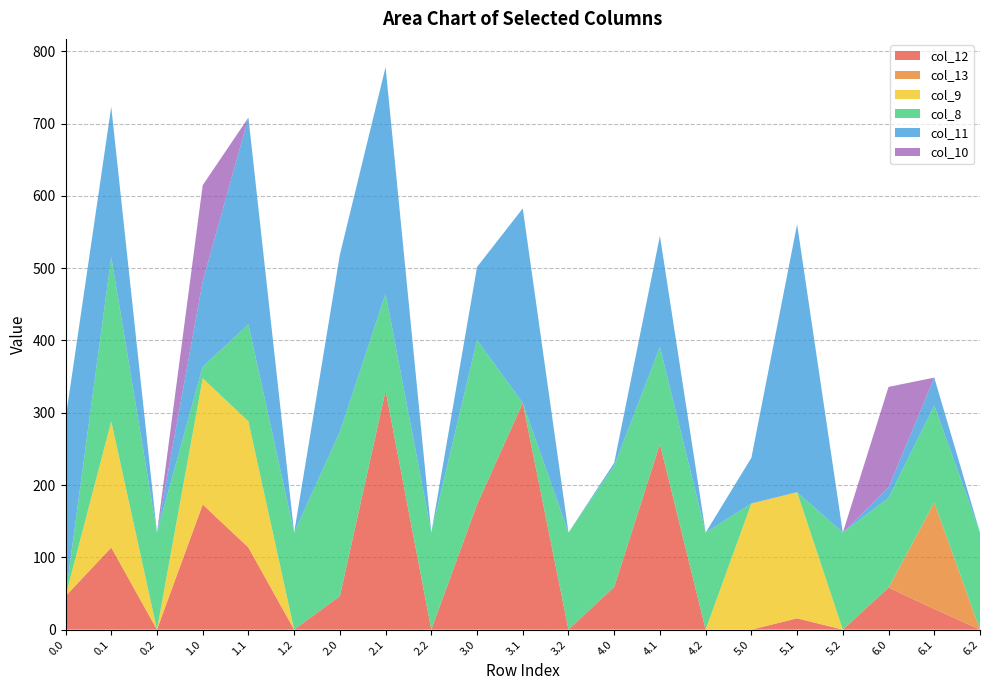

Reading right to left, transcribe all the data shown in this chart.

col_12: 0.0	28.6	58.1	0.0	15.6	0.0	0.0	256.9	59.1	0.0	313.6	173.1	0.0	330.6	46.3	0.0	113.6	173.1	0.0	113.6	46.3
col_13: 0.0	147.2	0.0	0.0	0.0	0.0	0.0	0.0	0.0	0.0	0.0	0.0	0.0	0.0	0.0	0.0	0.0	0.0	0.0	0.0	0.0
col_9: 0.0	0.0	0.0	0.0	174.5	174.5	0.0	0.0	0.0	0.0	0.0	0.0	0.0	0.0	0.0	0.0	174.5	174.5	0.0	174.5	0.0
col_8: 134.2	134.2	124.1	134.2	0.0	0.0	134.2	134.2	167.5	134.2	0.0	227.5	134.2	134.2	227.5	134.2	134.2	16.1	134.2	227.5	0.0
col_11: 0.0	38.7	14.7	0.0	370.7	63.2	0.0	153.7	4.1	0.0	269.2	101.1	0.0	313.6	245.0	0.0	286.1	118.1	0.0	207.7	245.0
col_10: 0.0	0.0	139.0	0.0	0.0	0.0	0.0	0.0	0.0	0.0	0.0	0.0	0.0	0.0	0.0	0.0	0.0	133.0	0.0	0.0	0.0